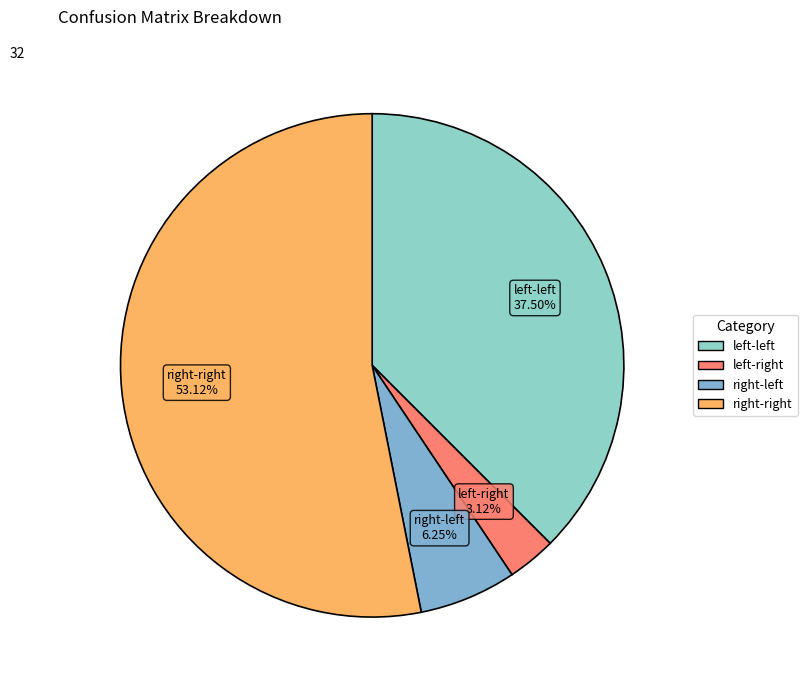

To the nearest percent, what is the average slice percentage?

25%